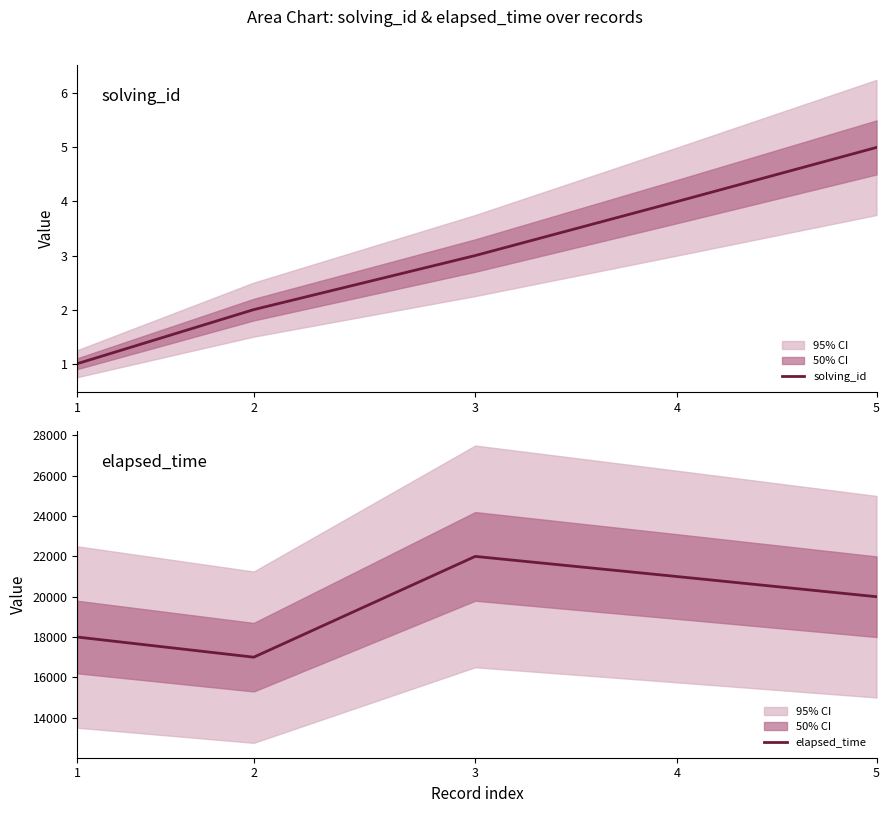

Where is elapsed_time nearest to the value 19500?

5